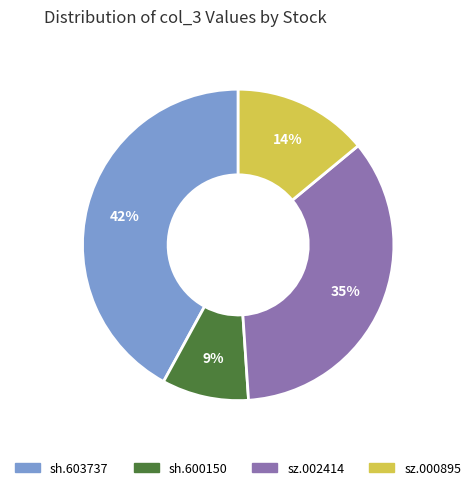

Does any single category account for the majority?

No